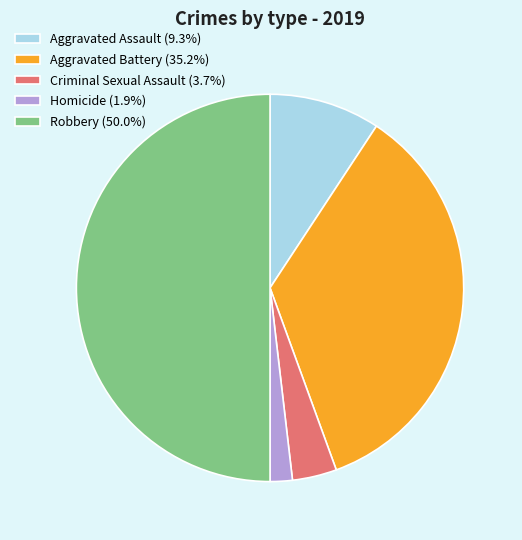

Which slice is the largest?

Robbery